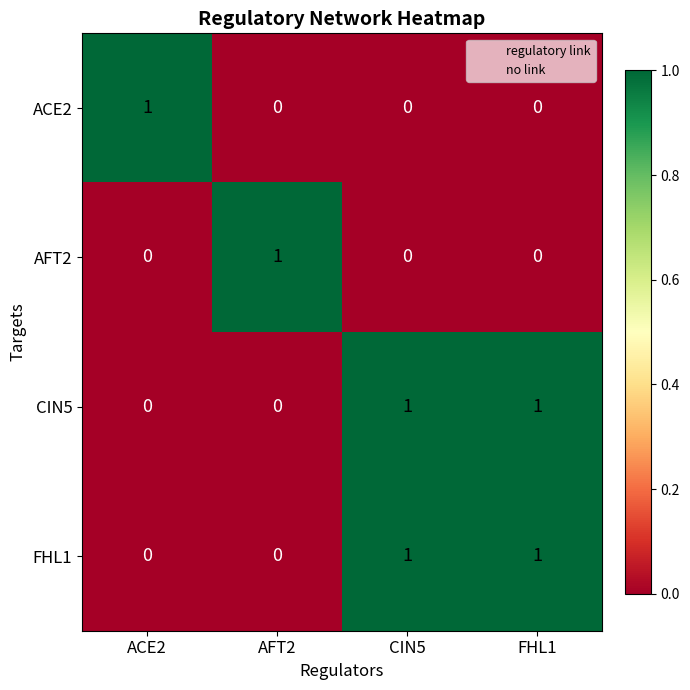

What is the maximum value shown in the chart?

1